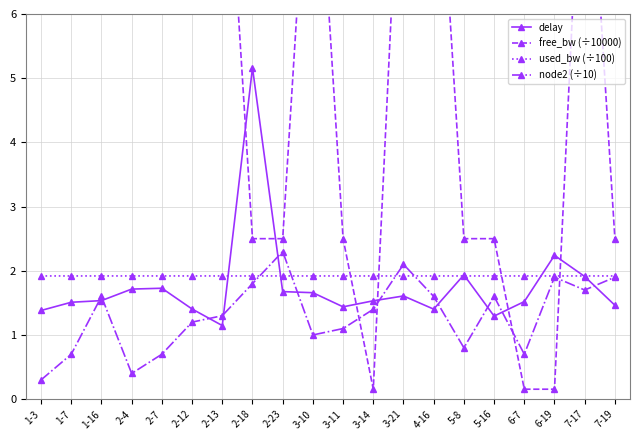

Which label corresponds to the smallest value in the chart?

6-7